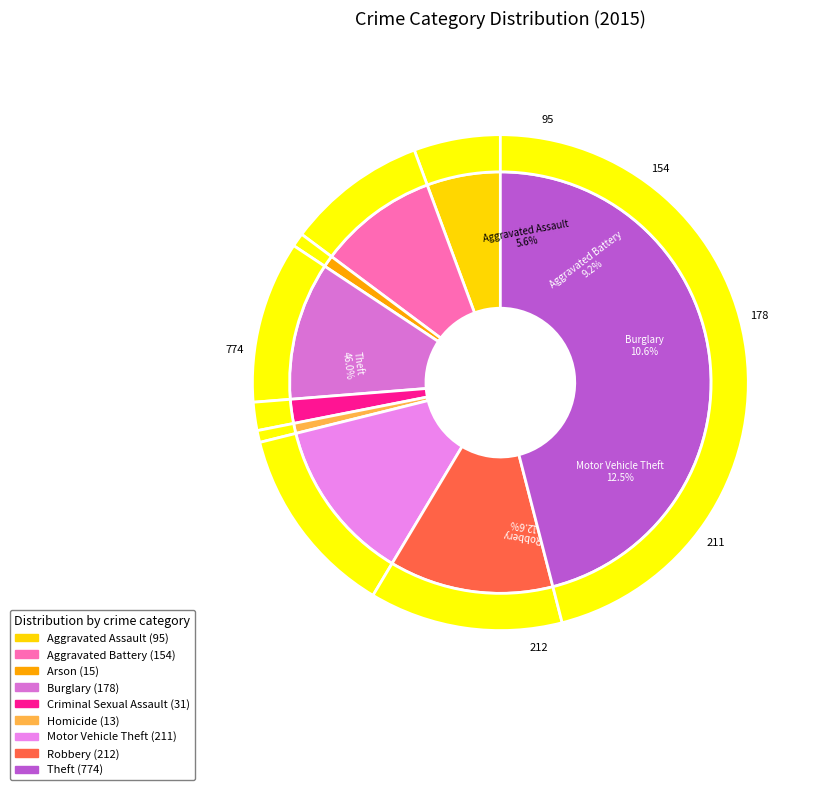

To the nearest percent, what is the average slice percentage?

11%